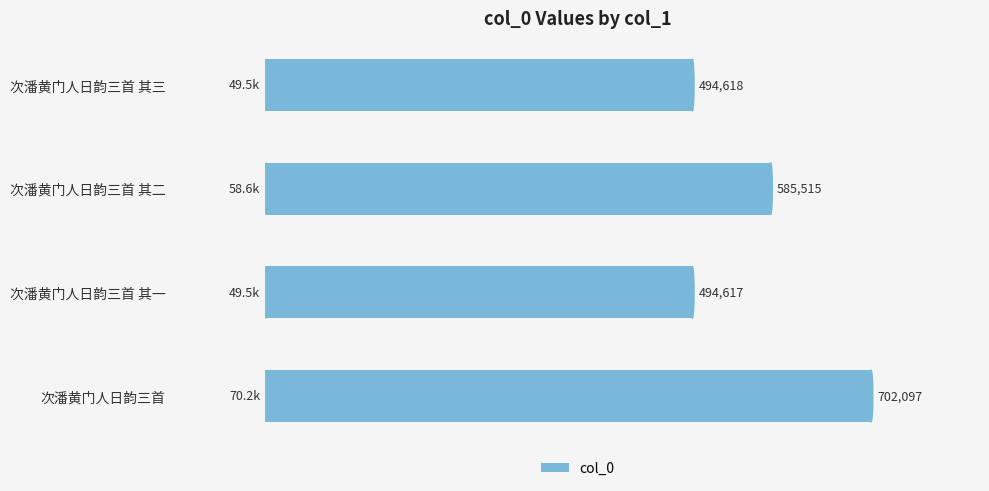

What is the label of the 4th bar from the top?

次潘黄门人日韵三首